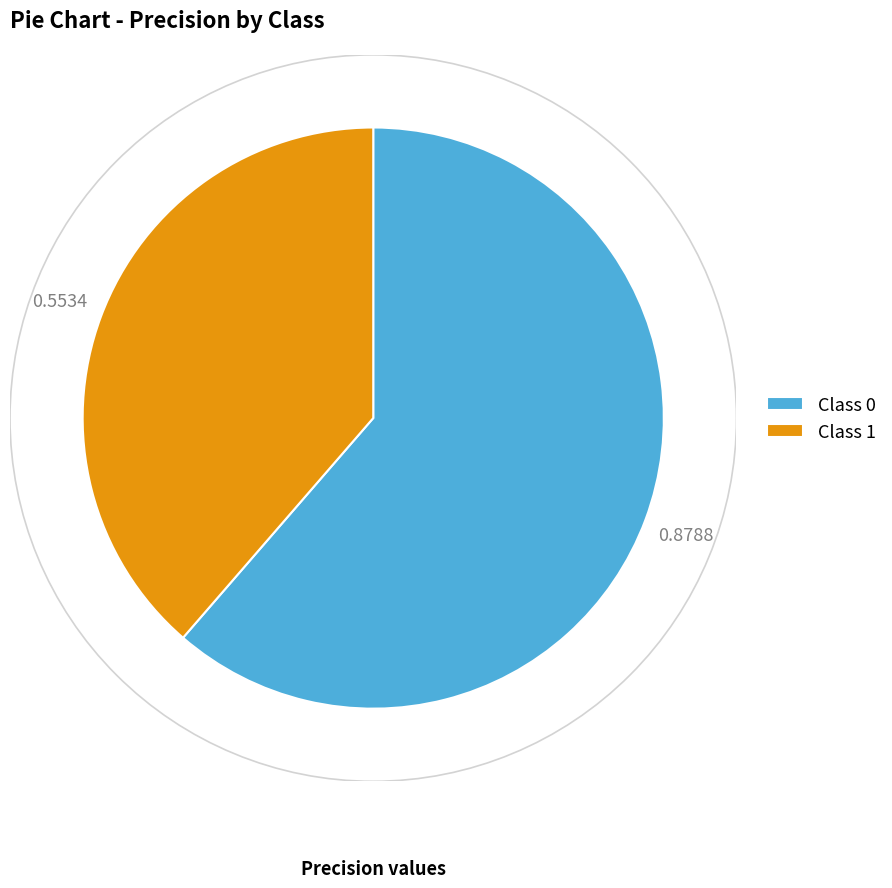

Does Class 0 account for over 50% of the chart?

Yes